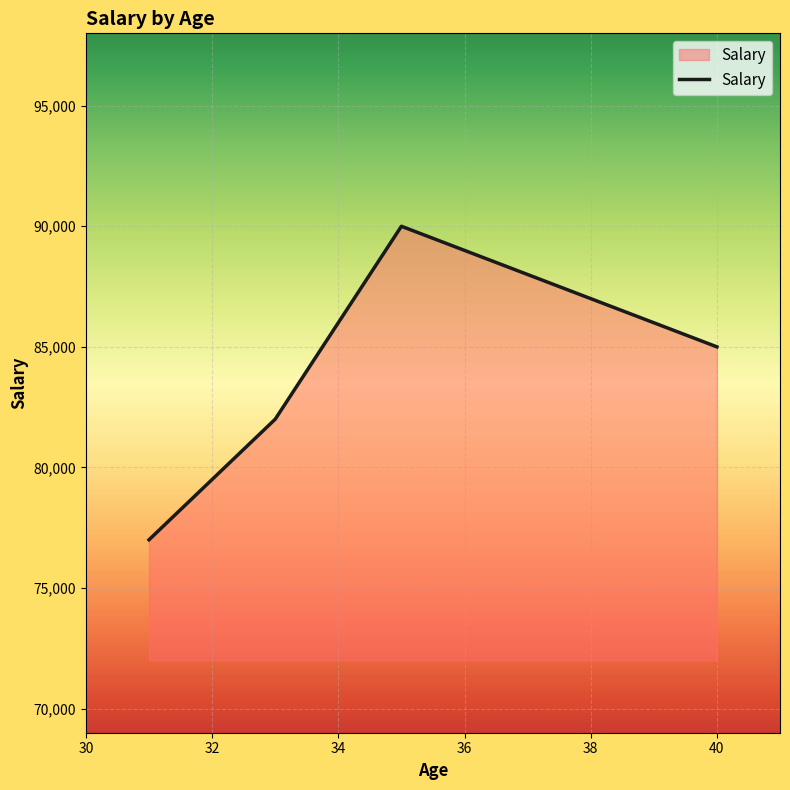

How many lines are shown in the chart?

1